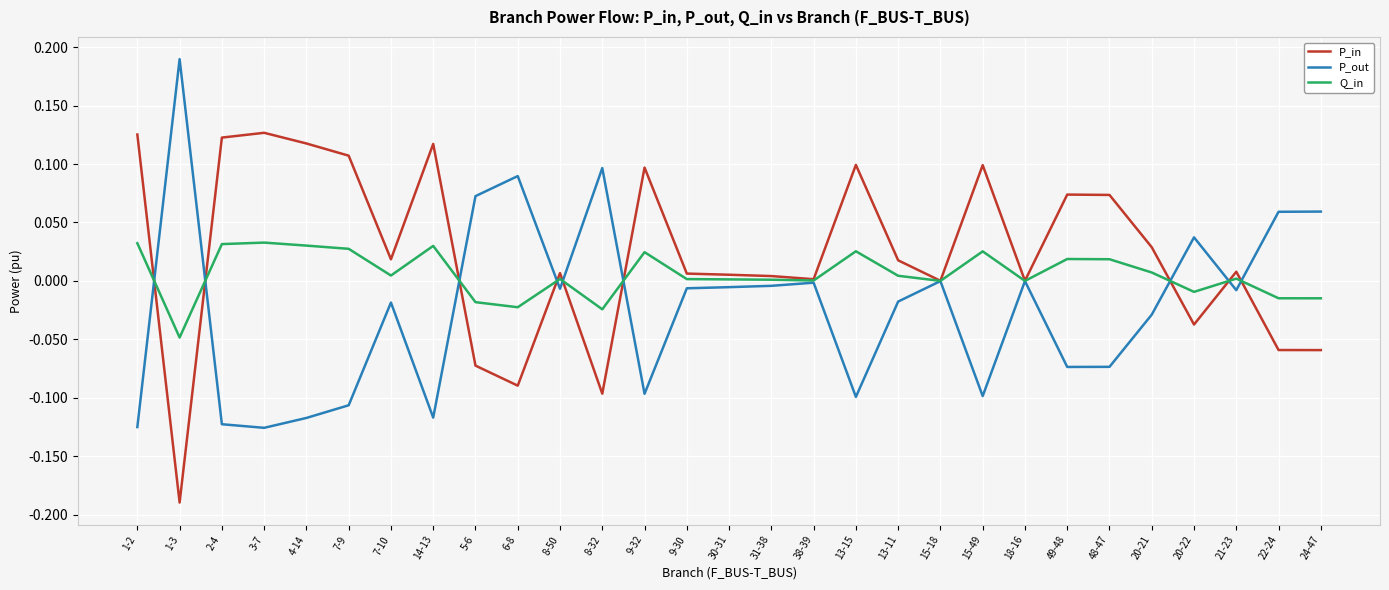

Which series has the largest total across all categories?

P_in